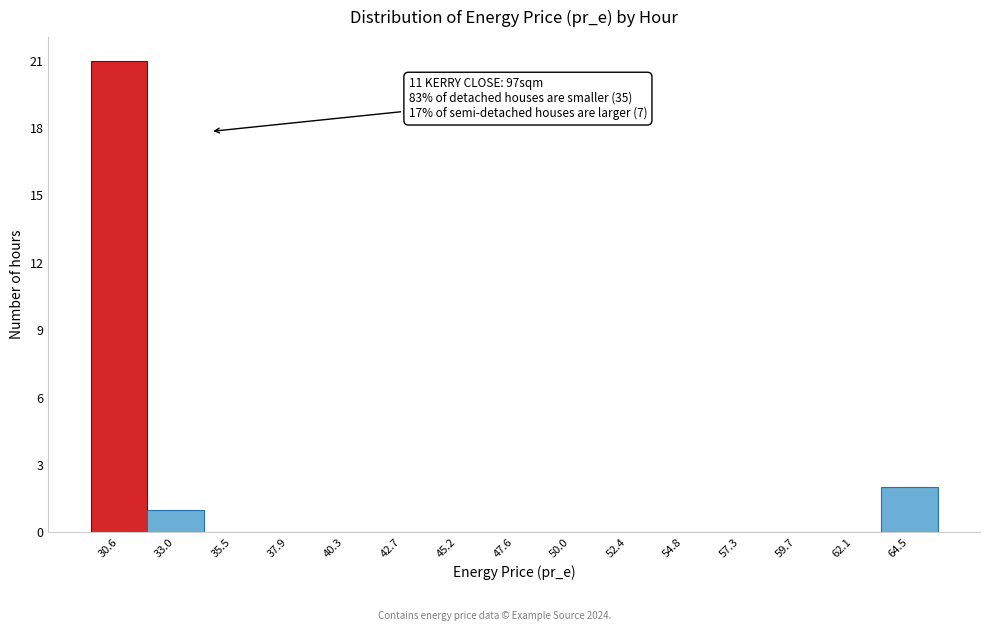

Reading right to left, extract all data points from this chart.

64.5=2	62.1=0	59.7=0	57.3=0	54.8=0	52.4=0	50.0=0	47.6=0	45.2=0	42.7=0	40.3=0	37.9=0	35.5=0	33.0=1	30.6=21